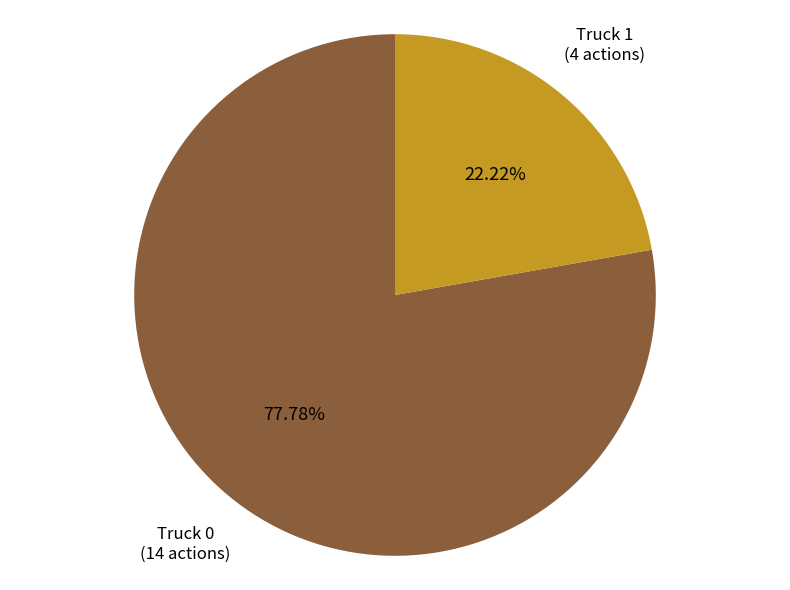

Approximately how many times larger is the value at Truck 0 compared to Truck 1?

3.5